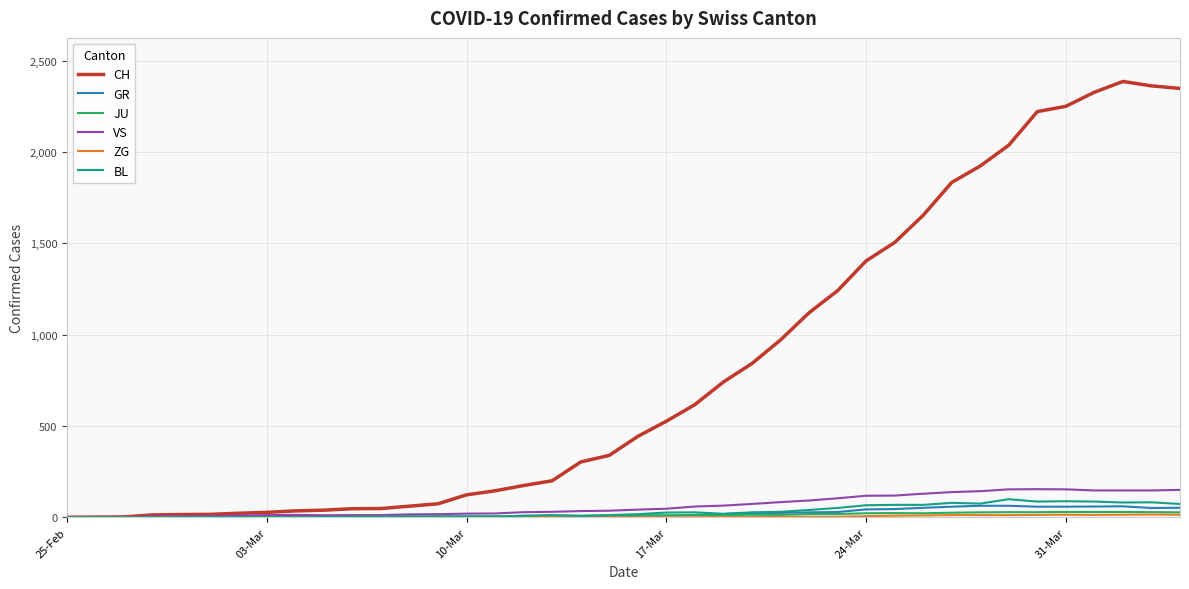

Which series has the widest spread of values?

CH